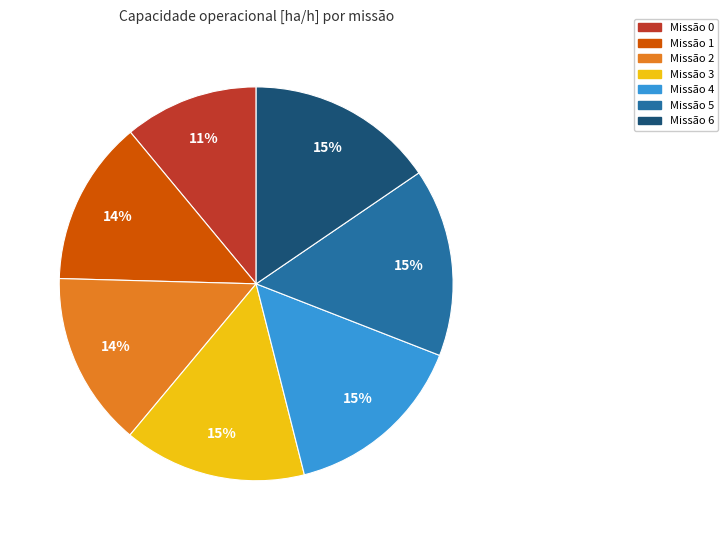

To the nearest percent, what is the average slice percentage?

14%